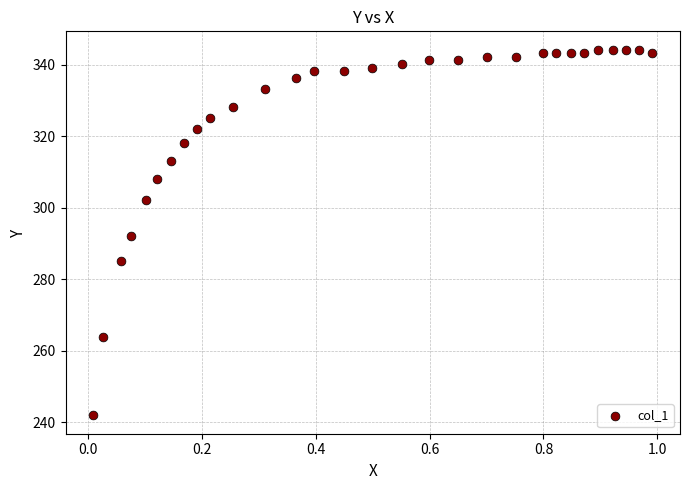

What is the range of Y values (max minus min)?

102.4